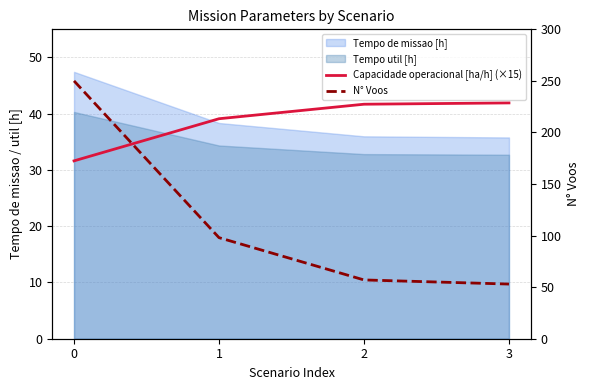

Is it true that N° Voos equals 98.0 at 1?

True